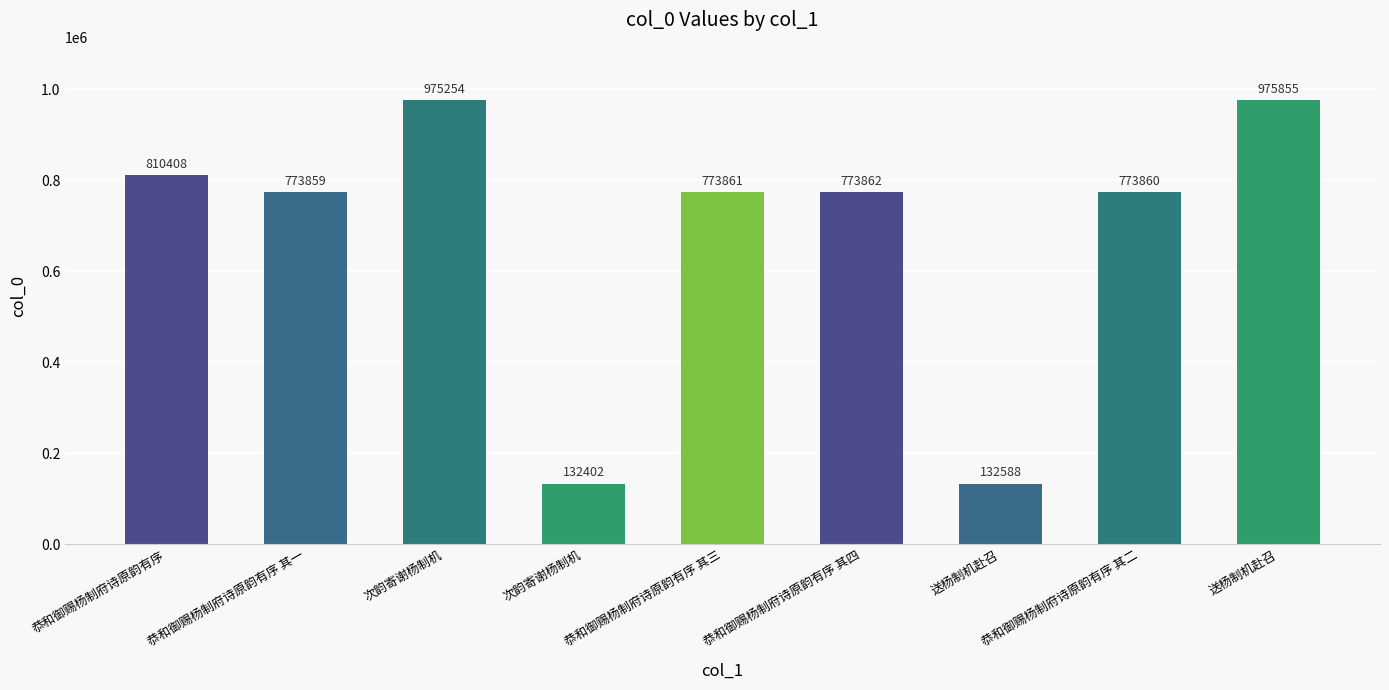

Reading left to right, what are all the values shown in this chart?

恭和御赐杨制府诗原韵有序=810408	恭和御赐杨制府诗原韵有序 其一=773859	次韵寄谢杨制机=975254	次韵寄谢杨制机=132402	恭和御赐杨制府诗原韵有序 其三=773861	恭和御赐杨制府诗原韵有序 其四=773862	送杨制机赴召=132588	恭和御赐杨制府诗原韵有序 其二=773860	送杨制机赴召=975855